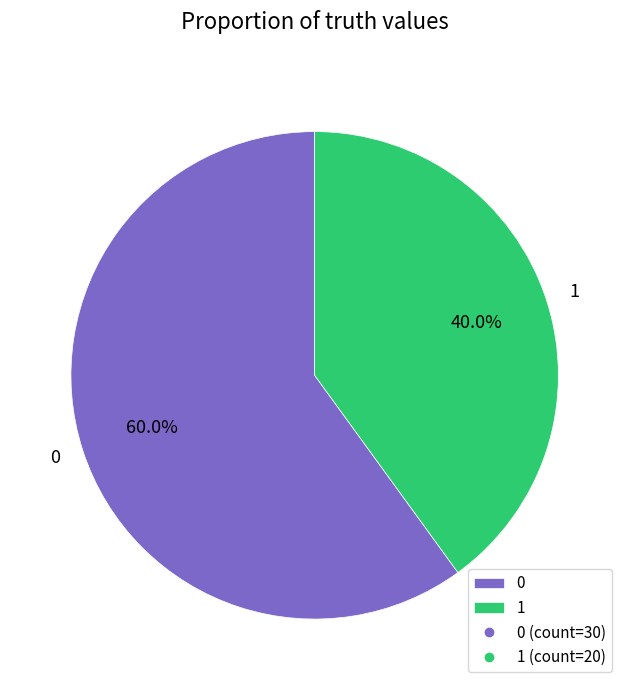

Rank the categories by value from lowest to highest.

1, 0